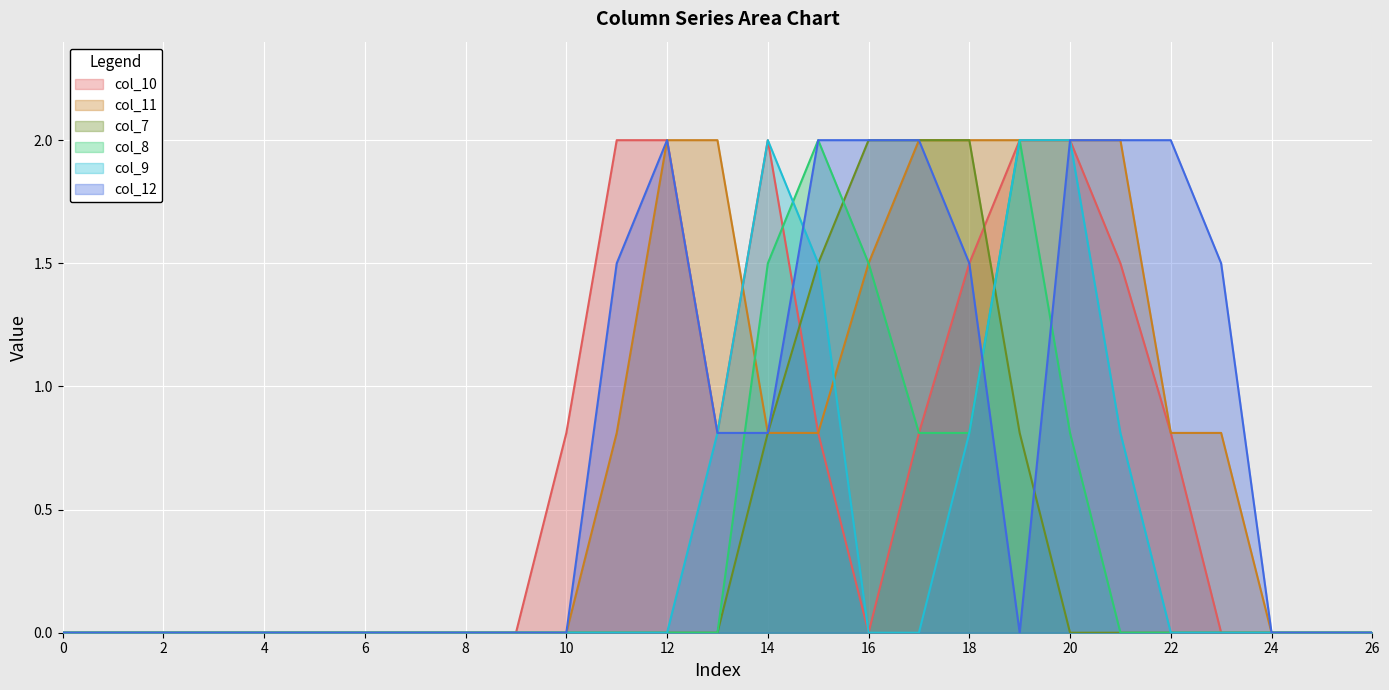

Reading left to right, extract all data points from this chart.

col_10: 0=0.0	1=0.0	2=0.0	3=0.0	4=0.0	5=0.0	6=0.0	7=0.0	8=0.0	9=0.0	10=0.8	11=2.0	12=2.0	13=0.8	14=2.0	15=0.8	16=0.0	17=0.8	18=1.5	19=2.0	20=2.0	21=1.5	22=0.8	23=0.0	24=0.0	25=0.0	26=0.0
col_11: 0=0.0	1=0.0	2=0.0	3=0.0	4=0.0	5=0.0	6=0.0	7=0.0	8=0.0	9=0.0	10=0.0	11=0.8	12=2.0	13=2.0	14=0.8	15=0.8	16=1.5	17=2.0	18=2.0	19=2.0	20=2.0	21=2.0	22=0.8	23=0.8	24=0.0	25=0.0	26=0.0
col_7: 0=0.0	1=0.0	2=0.0	3=0.0	4=0.0	5=0.0	6=0.0	7=0.0	8=0.0	9=0.0	10=0.0	11=0.0	12=0.0	13=0.0	14=0.8	15=1.5	16=2.0	17=2.0	18=2.0	19=0.8	20=0.0	21=0.0	22=0.0	23=0.0	24=0.0	25=0.0	26=0.0
col_8: 0=0.0	1=0.0	2=0.0	3=0.0	4=0.0	5=0.0	6=0.0	7=0.0	8=0.0	9=0.0	10=0.0	11=0.0	12=0.0	13=0.0	14=1.5	15=2.0	16=1.5	17=0.8	18=0.8	19=2.0	20=0.8	21=0.0	22=0.0	23=0.0	24=0.0	25=0.0	26=0.0
col_9: 0=0.0	1=0.0	2=0.0	3=0.0	4=0.0	5=0.0	6=0.0	7=0.0	8=0.0	9=0.0	10=0.0	11=0.0	12=0.0	13=0.8	14=2.0	15=1.5	16=0.0	17=0.0	18=0.8	19=2.0	20=2.0	21=0.8	22=0.0	23=0.0	24=0.0	25=0.0	26=0.0
col_12: 0=0.0	1=0.0	2=0.0	3=0.0	4=0.0	5=0.0	6=0.0	7=0.0	8=0.0	9=0.0	10=0.0	11=1.5	12=2.0	13=0.8	14=0.8	15=2.0	16=2.0	17=2.0	18=1.5	19=0.0	20=2.0	21=2.0	22=2.0	23=1.5	24=0.0	25=0.0	26=0.0